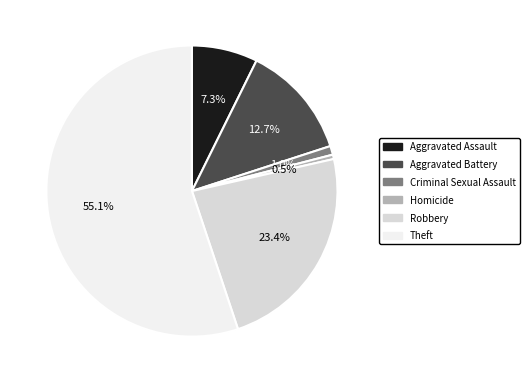

Between Aggravated Battery and Aggravated Assault, which is larger?

Aggravated Battery